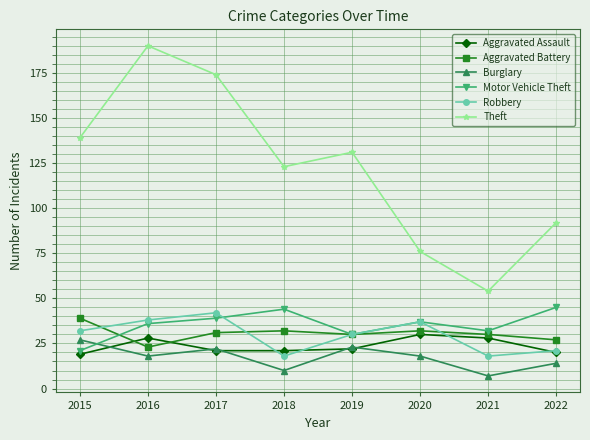

What is the difference between the highest and lowest values at 2016?

172